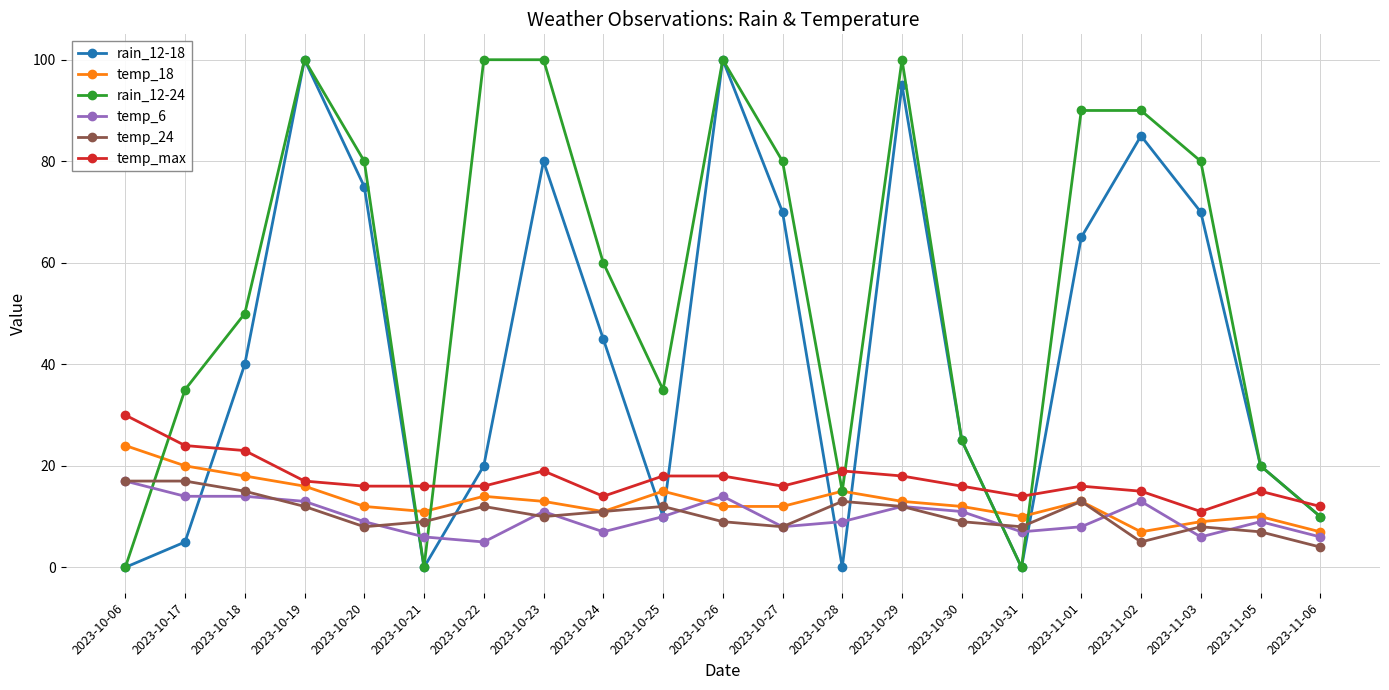

Reading left to right, extract all data points from this chart.

rain_12-18: 2023-10-06=0	2023-10-17=5	2023-10-18=40	2023-10-19=100	2023-10-20=75	2023-10-21=0	2023-10-22=20	2023-10-23=80	2023-10-24=45	2023-10-25=10	2023-10-26=100	2023-10-27=70	2023-10-28=0	2023-10-29=95	2023-10-30=25	2023-10-31=0	2023-11-01=65	2023-11-02=85	2023-11-03=70	2023-11-05=20	2023-11-06=10
temp_18: 2023-10-06=24	2023-10-17=20	2023-10-18=18	2023-10-19=16	2023-10-20=12	2023-10-21=11	2023-10-22=14	2023-10-23=13	2023-10-24=11	2023-10-25=15	2023-10-26=12	2023-10-27=12	2023-10-28=15	2023-10-29=13	2023-10-30=12	2023-10-31=10	2023-11-01=13	2023-11-02=7	2023-11-03=9	2023-11-05=10	2023-11-06=7
rain_12-24: 2023-10-06=0	2023-10-17=35	2023-10-18=50	2023-10-19=100	2023-10-20=80	2023-10-21=0	2023-10-22=100	2023-10-23=100	2023-10-24=60	2023-10-25=35	2023-10-26=100	2023-10-27=80	2023-10-28=15	2023-10-29=100	2023-10-30=25	2023-10-31=0	2023-11-01=90	2023-11-02=90	2023-11-03=80	2023-11-05=20	2023-11-06=10
temp_6: 2023-10-06=17	2023-10-17=14	2023-10-18=14	2023-10-19=13	2023-10-20=9	2023-10-21=6	2023-10-22=5	2023-10-23=11	2023-10-24=7	2023-10-25=10	2023-10-26=14	2023-10-27=8	2023-10-28=9	2023-10-29=12	2023-10-30=11	2023-10-31=7	2023-11-01=8	2023-11-02=13	2023-11-03=6	2023-11-05=9	2023-11-06=6
temp_24: 2023-10-06=17	2023-10-17=17	2023-10-18=15	2023-10-19=12	2023-10-20=8	2023-10-21=9	2023-10-22=12	2023-10-23=10	2023-10-24=11	2023-10-25=12	2023-10-26=9	2023-10-27=8	2023-10-28=13	2023-10-29=12	2023-10-30=9	2023-10-31=8	2023-11-01=13	2023-11-02=5	2023-11-03=8	2023-11-05=7	2023-11-06=4
temp_max: 2023-10-06=30	2023-10-17=24	2023-10-18=23	2023-10-19=17	2023-10-20=16	2023-10-21=16	2023-10-22=16	2023-10-23=19	2023-10-24=14	2023-10-25=18	2023-10-26=18	2023-10-27=16	2023-10-28=19	2023-10-29=18	2023-10-30=16	2023-10-31=14	2023-11-01=16	2023-11-02=15	2023-11-03=11	2023-11-05=15	2023-11-06=12